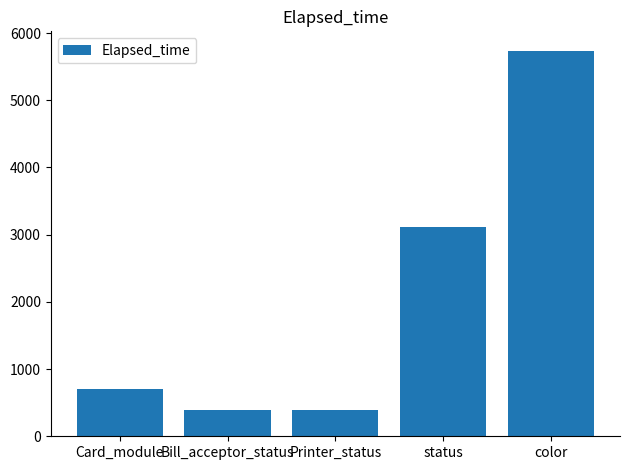

What is the ratio of the value at color to the value at Printer_status?

14.7